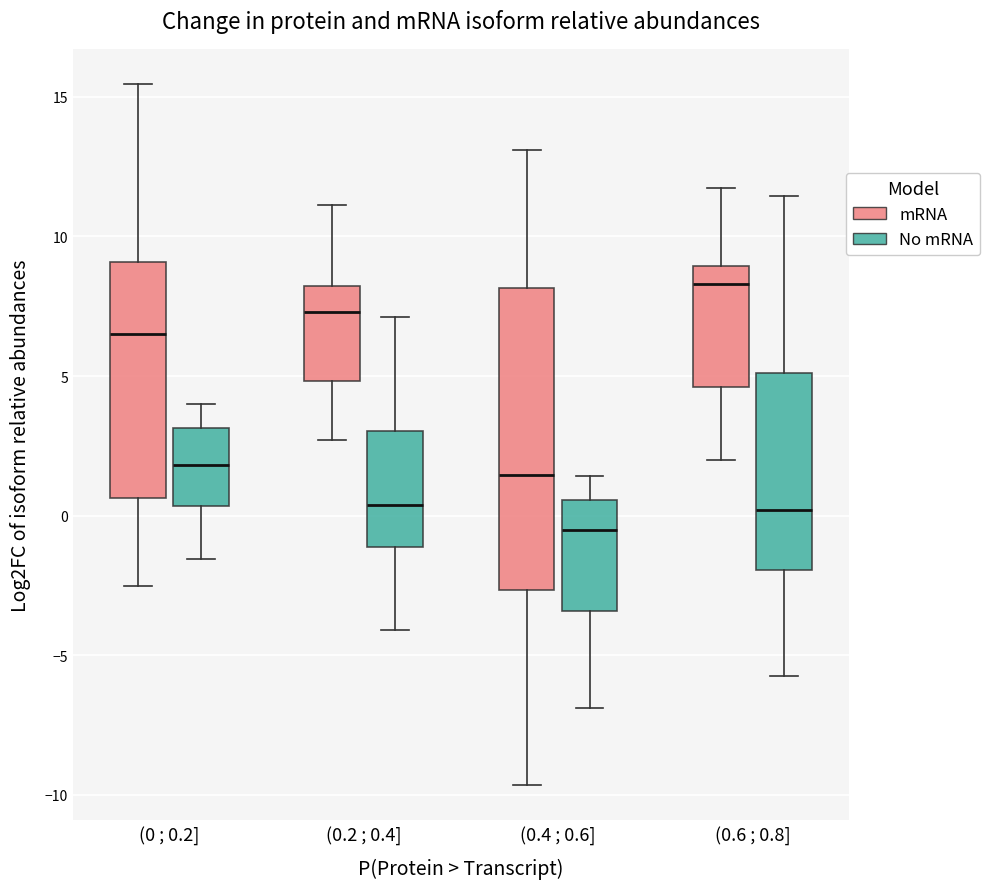

Reading left to right, read every box against the y-axis: the position of its median line, the range the box covers, and the ends of its whiskers. The values are not printed on the chart, so give them approximately, as read against the axis.

(0 ; 0.2] (mRNA): median 6.5, box 0.5 to 9.0, whiskers -2.5 to 15.5
(0 ; 0.2] (No mRNA): median 2.0, box 0.5 to 3.0, whiskers -1.5 to 4.0
(0.2 ; 0.4] (mRNA): median 7.5, box 5.0 to 8.0, whiskers 2.5 to 11.0
(0.2 ; 0.4] (No mRNA): median 0.5, box -1.0 to 3.0, whiskers -4.0 to 7.0
(0.4 ; 0.6] (mRNA): median 1.5, box -2.5 to 8.0, whiskers -9.5 to 13.0
(0.4 ; 0.6] (No mRNA): median -0.5, box -3.5 to 0.5, whiskers -7.0 to 1.5
(0.6 ; 0.8] (mRNA): median 8.5, box 4.5 to 9.0, whiskers 2.0 to 11.5
(0.6 ; 0.8] (No mRNA): median 0.0, box -2.0 to 5.0, whiskers -6.0 to 11.5